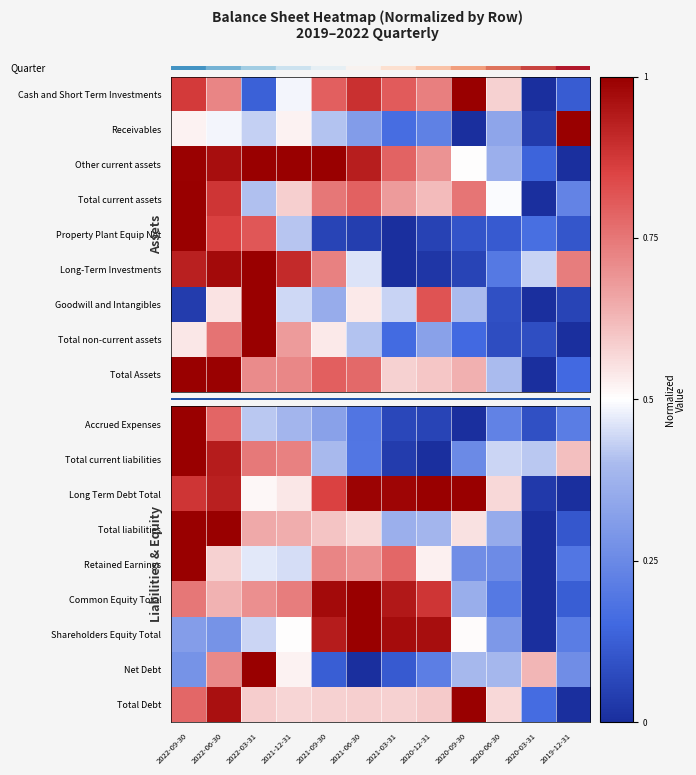

What is the average value of the Common Equity Total series?

0.6